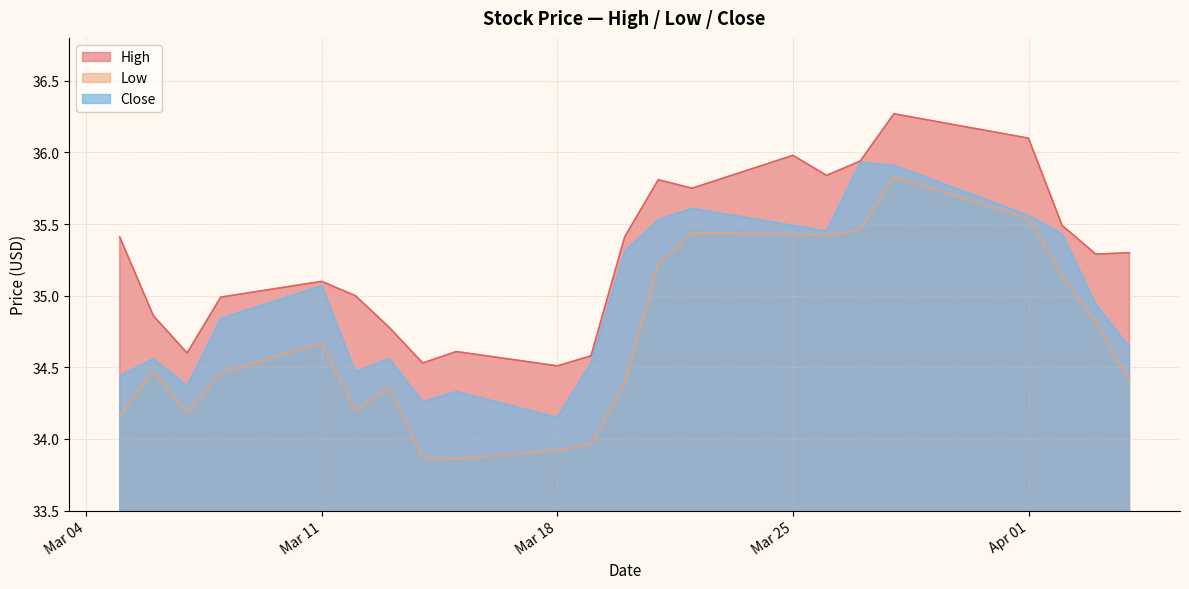

How many data points in Low are above 34?

18